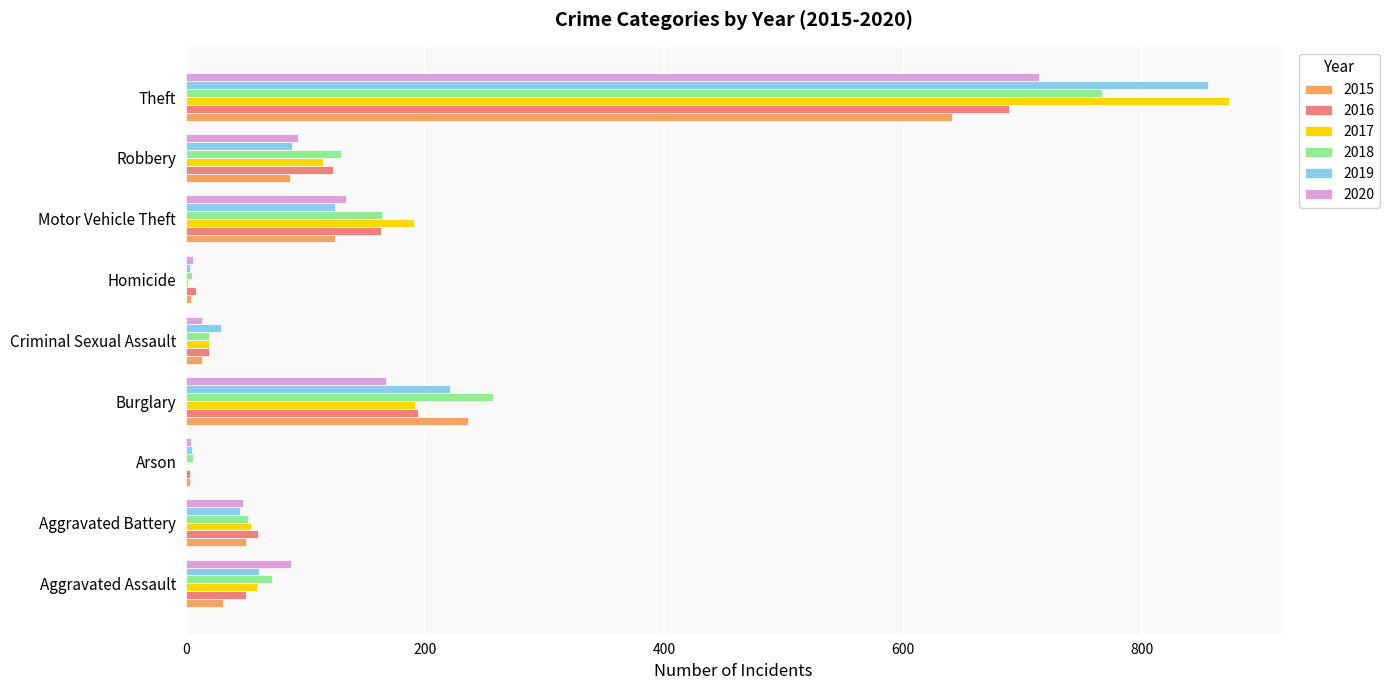

Read the 2017 value at Criminal Sexual Assault.

19